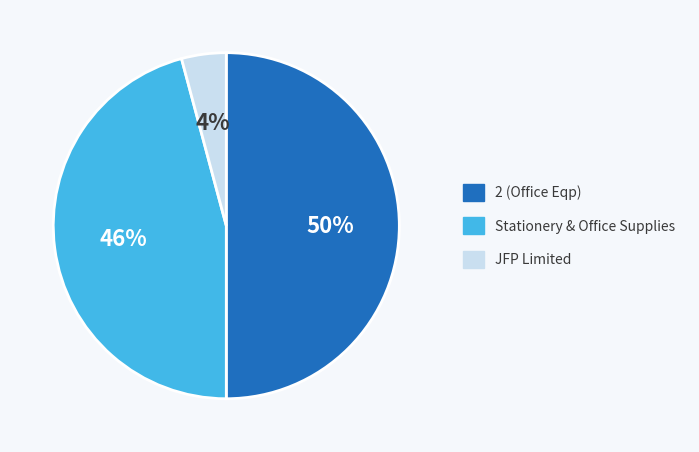

To the nearest percent, what is the average slice percentage?

33%